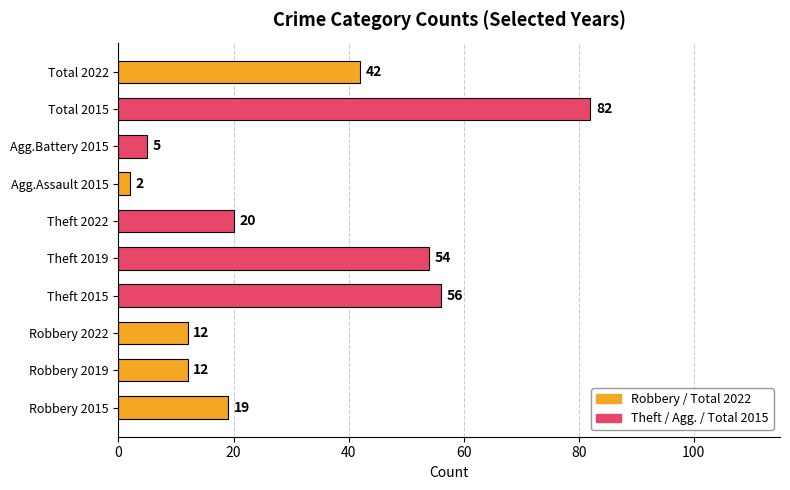

The value at Theft 2019 is 27. True or false?

False